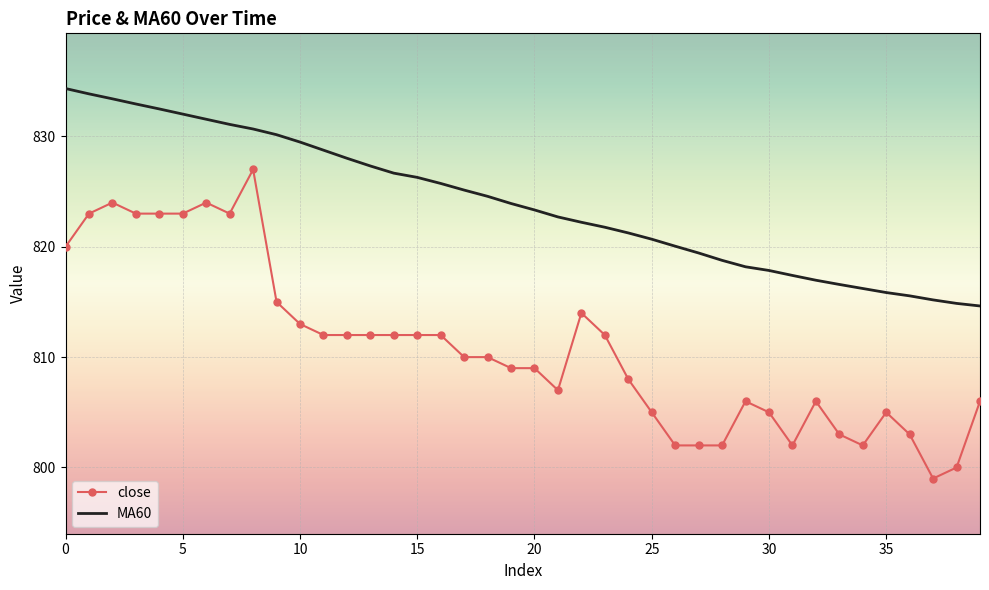

What is the maximum value for MA60?

834.3